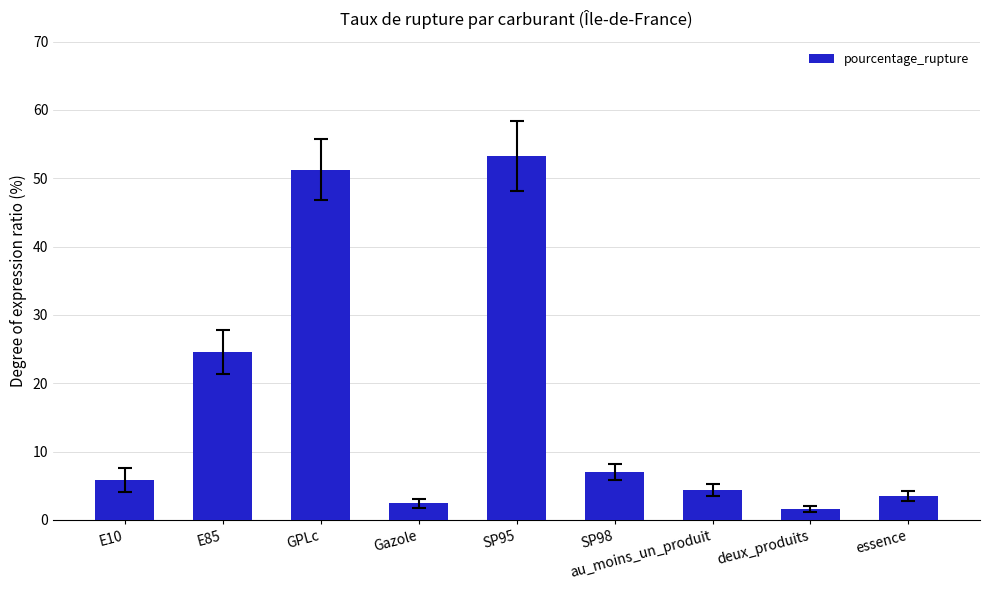

What is the ratio of the value at Gazole to the value at au_moins_un_produit?

0.6